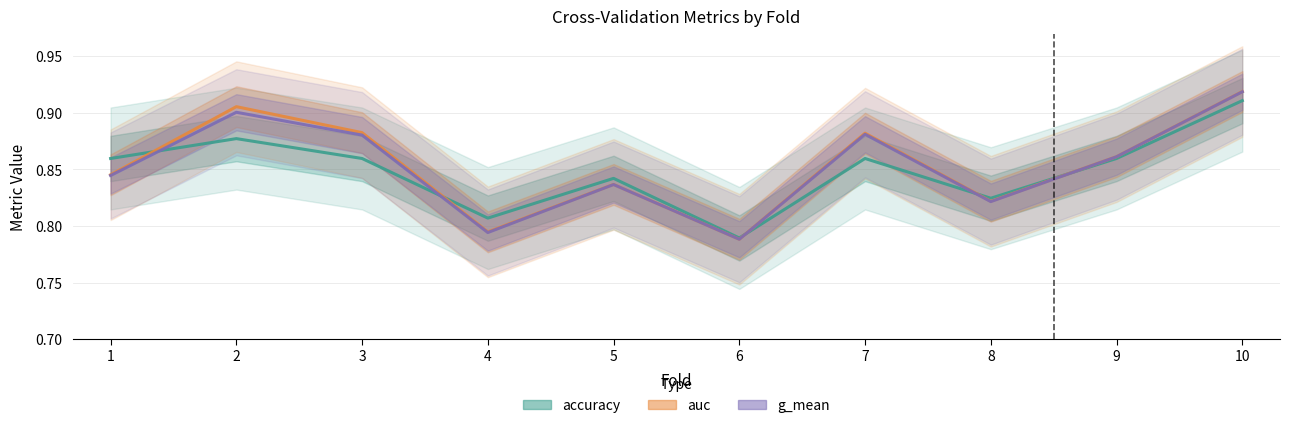

Which series ends up on top after the final intersection of auc and accuracy?

auc